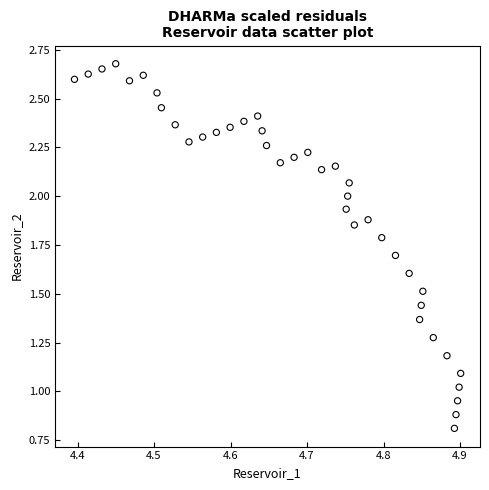

What is the range of X values (max minus min)?

0.5